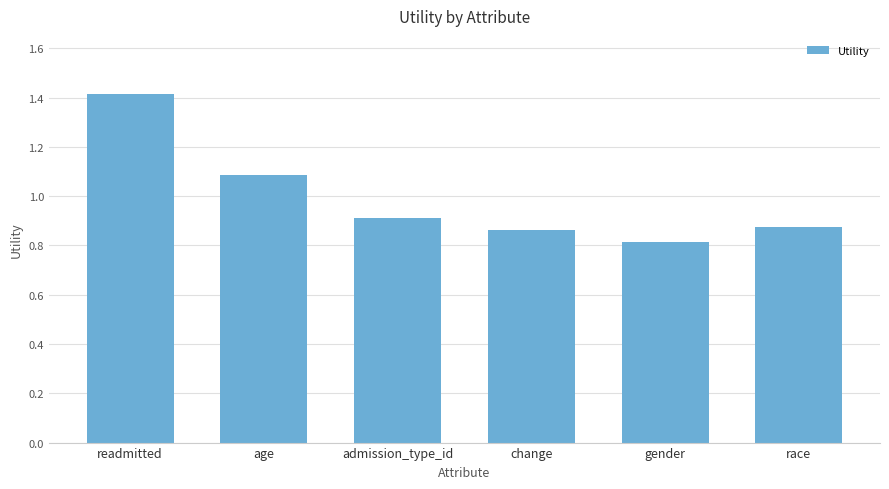

The chart shows a value of 0.2 at admission_type_id. True or false?

False